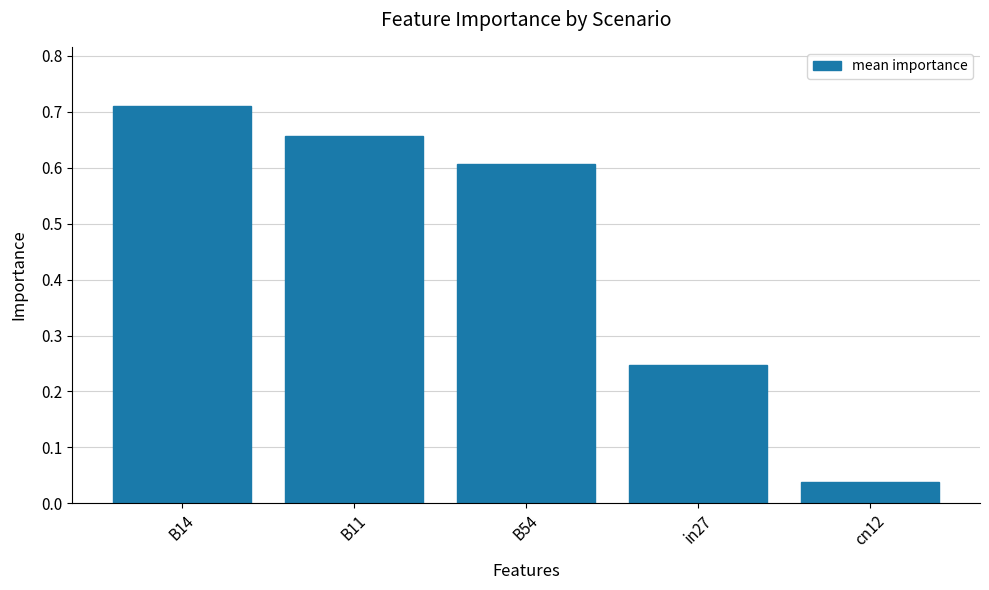

Which category has the highest value across all series?

B14